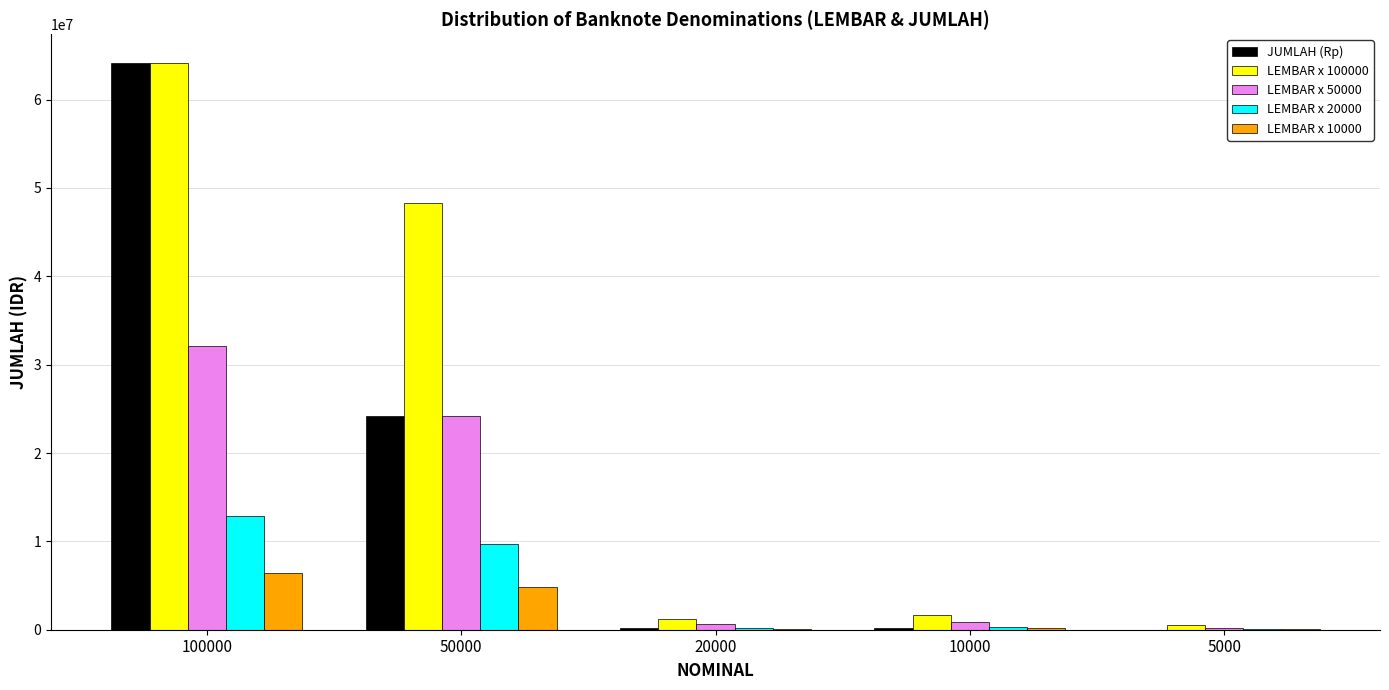

How many categories are shown in the chart?

5